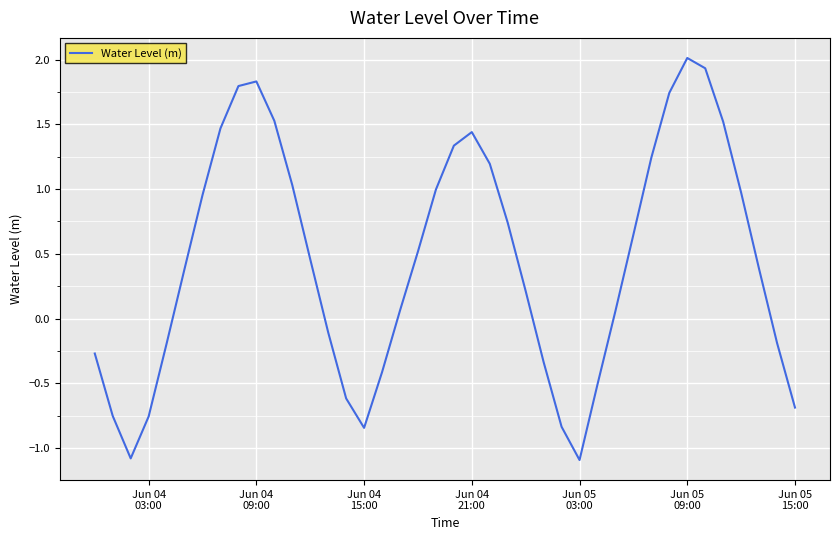

What is the smallest value displayed?

-1.1